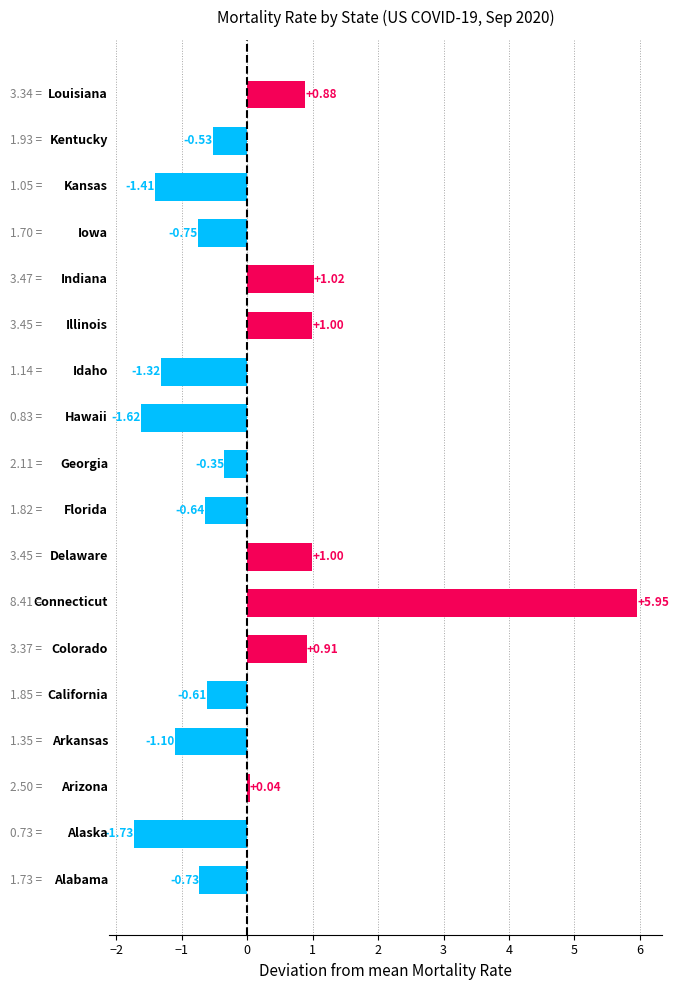

What is the difference between the second highest and second lowest values?

2.6